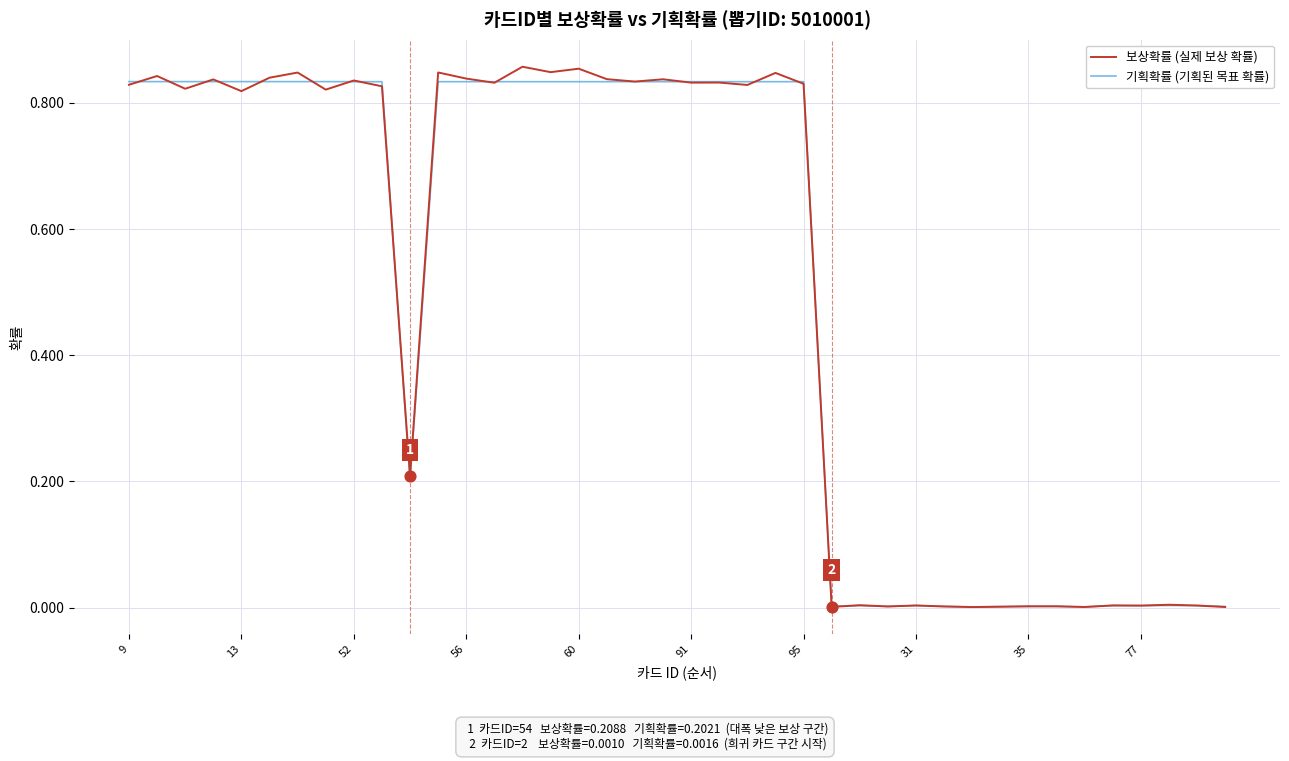

Which series has the largest range (max minus min)?

보상확률 (실제 보상 확률)